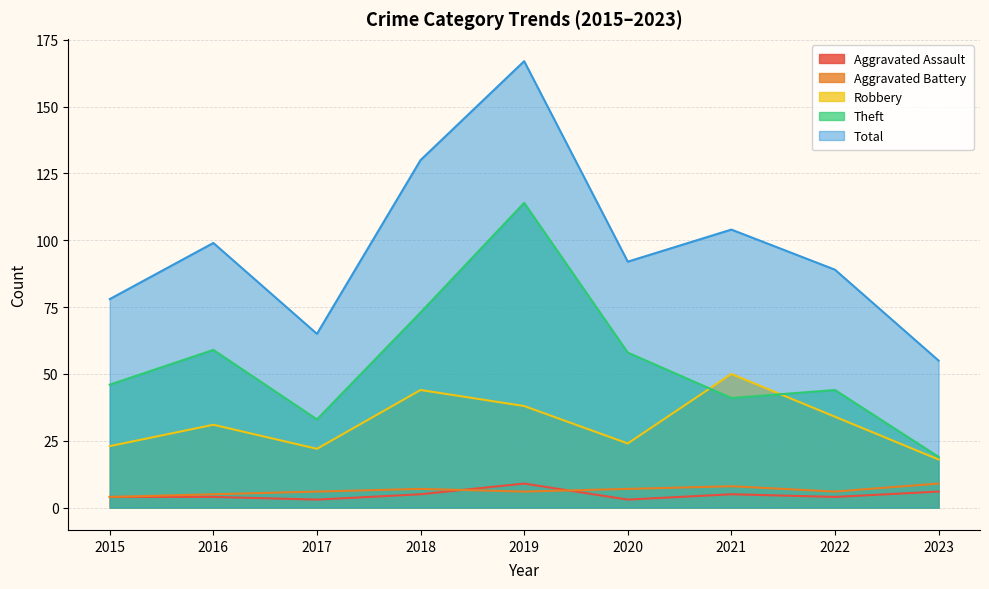

List the series in order of their peak value, lowest first.

Aggravated Assault, Aggravated Battery, Robbery, Theft, Total